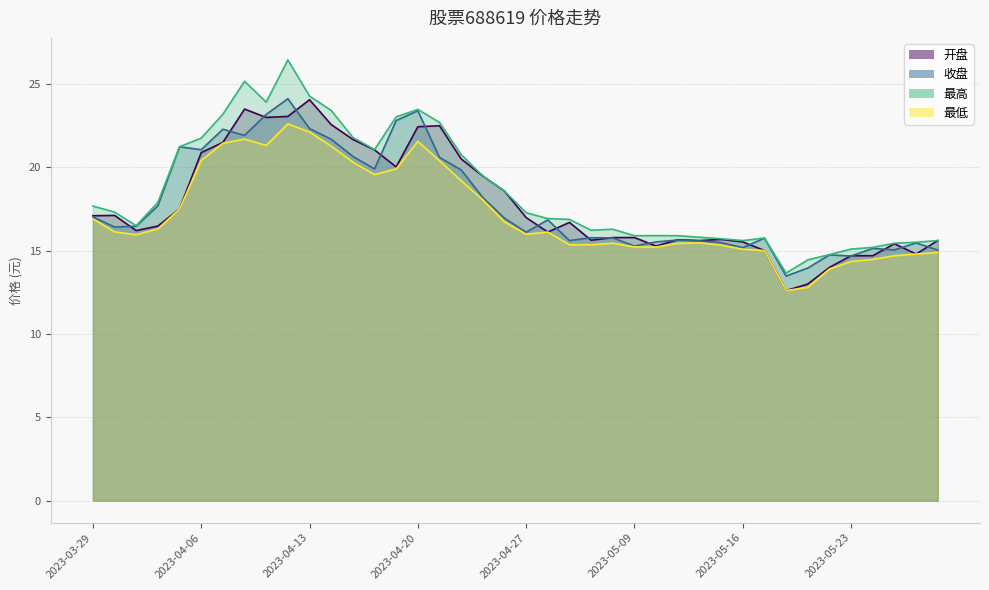

True or false: 最低 and 收盘 cross at least once.

False